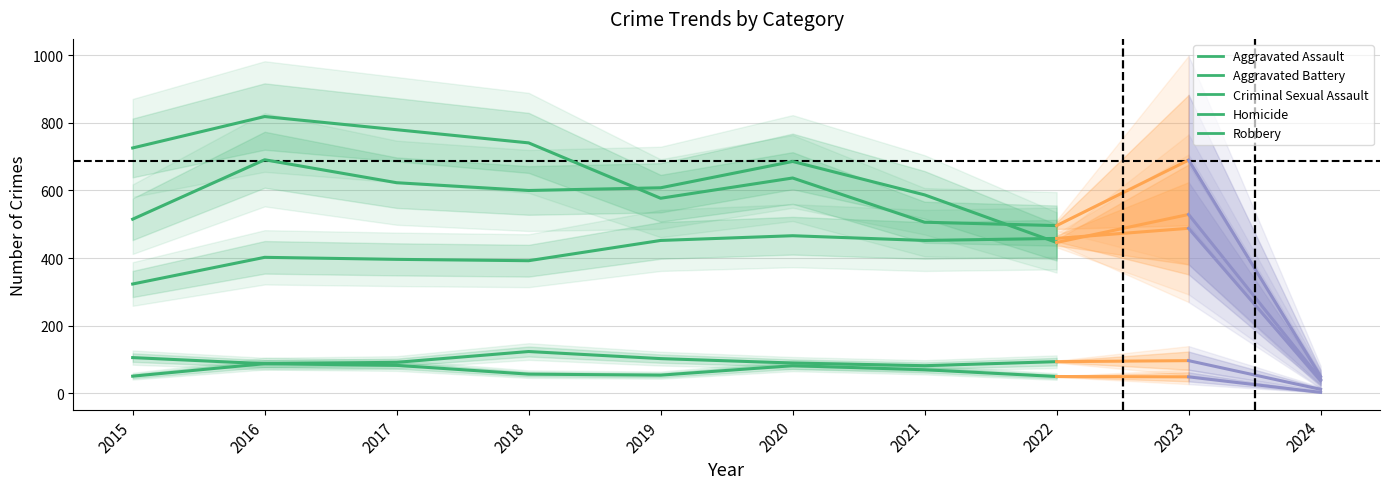

The value of Aggravated Battery at 2017 is 387. True or false?

False